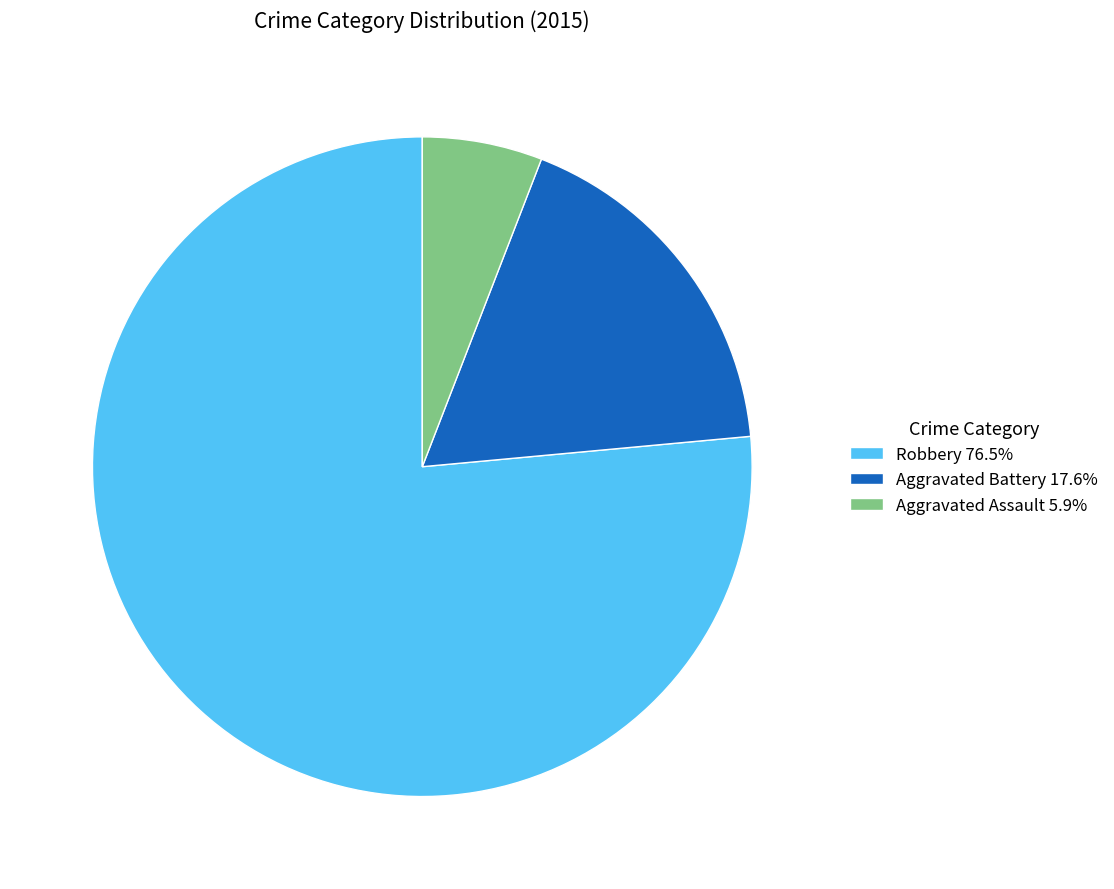

Is there a majority slice in this chart?

Yes